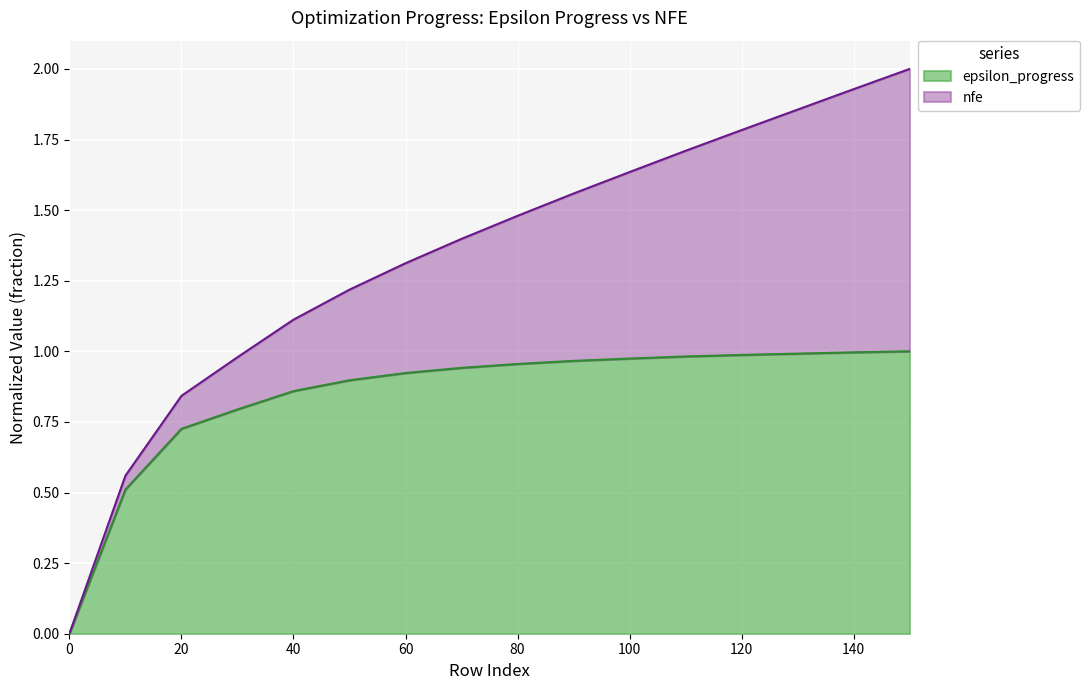

List the labels in order of value, smallest first.

0, 10, 20, 30, 40, 50, 60, 70, 80, 90, 100, 110, 120, 130, 140, 150